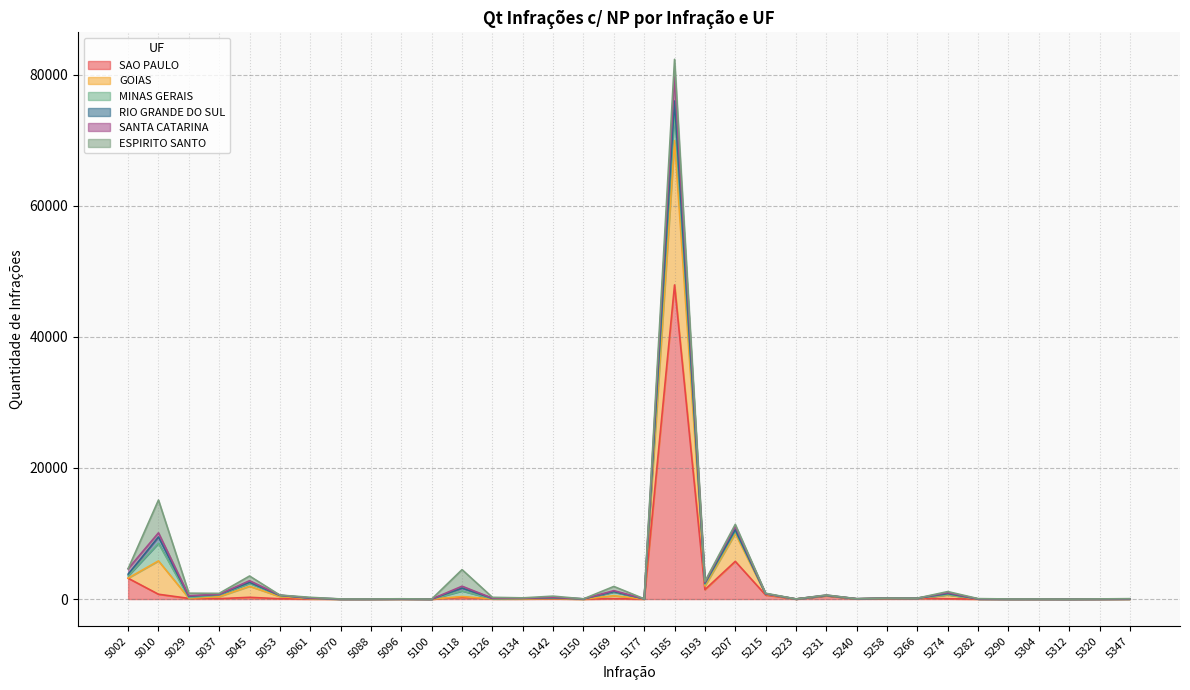

What is the spread (max minus min) of values at 5045?

3249